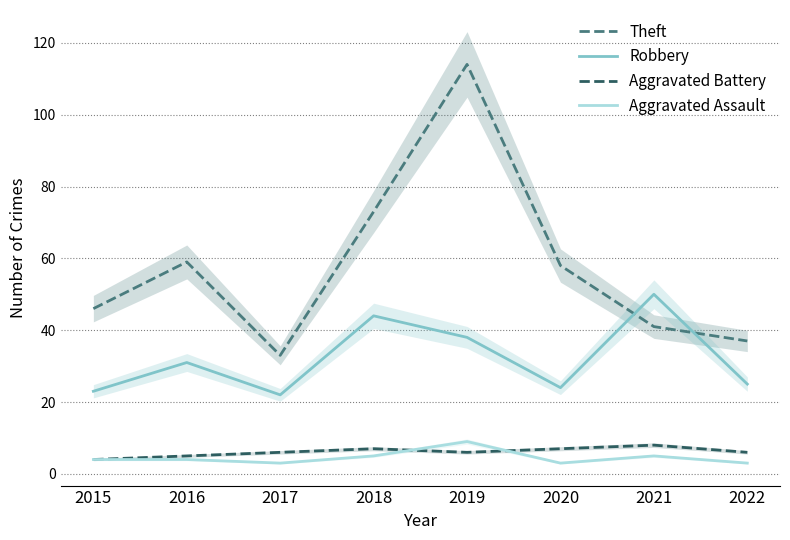

What is the spread (max minus min) of values at 2019?

108